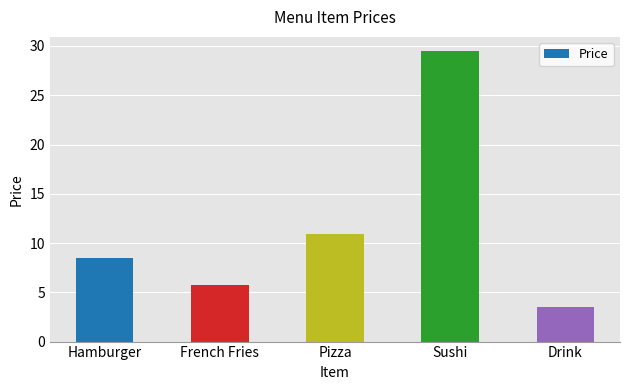

What is the smallest value displayed?

3.5